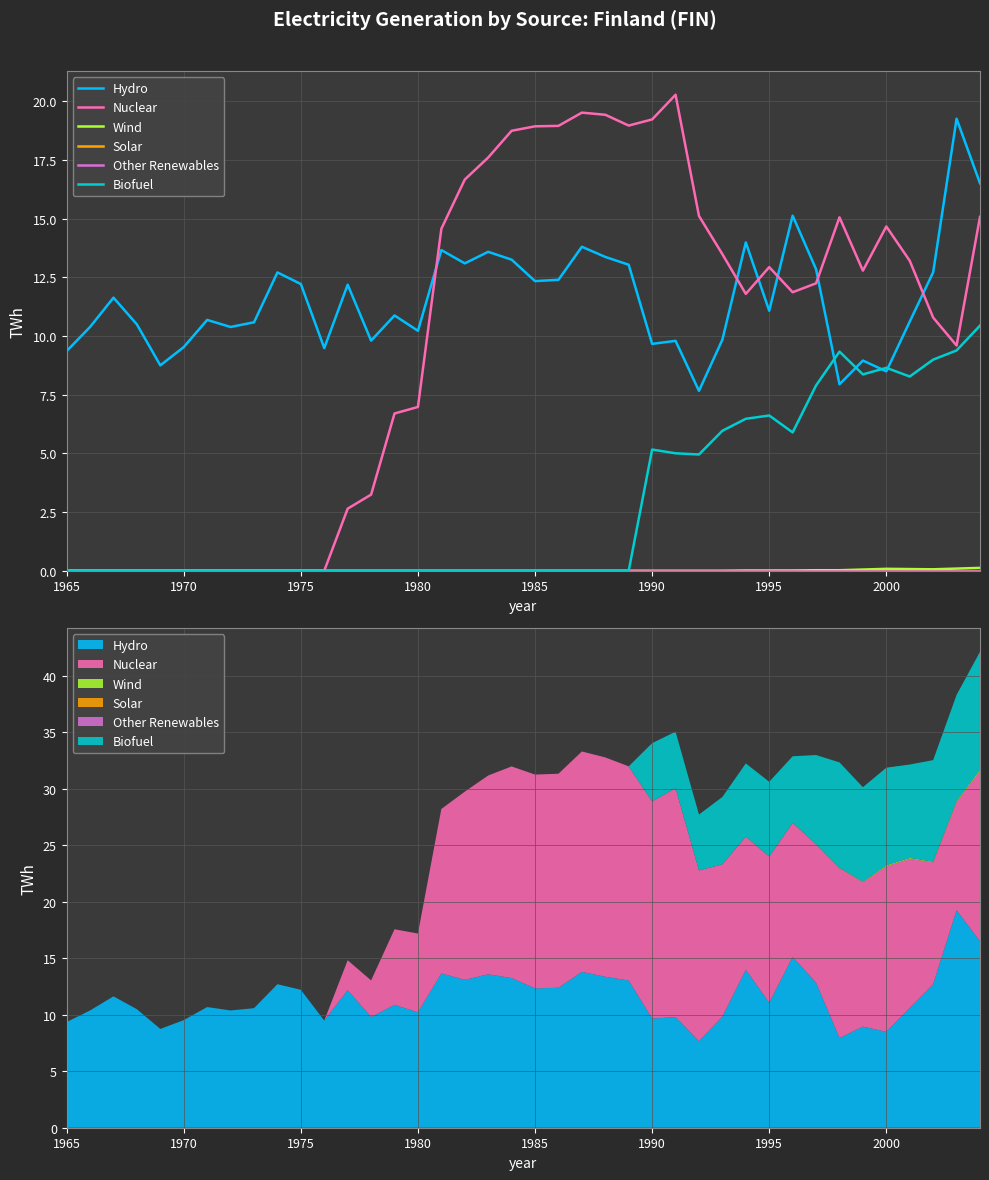

What position from the left is 1985?

5